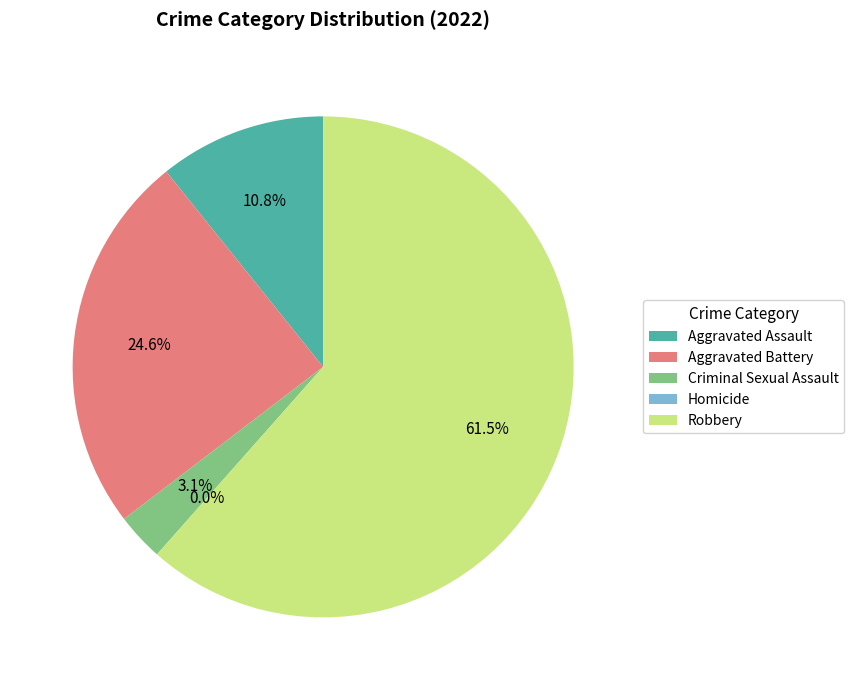

Does Aggravated Assault account for over 50% of the chart?

No